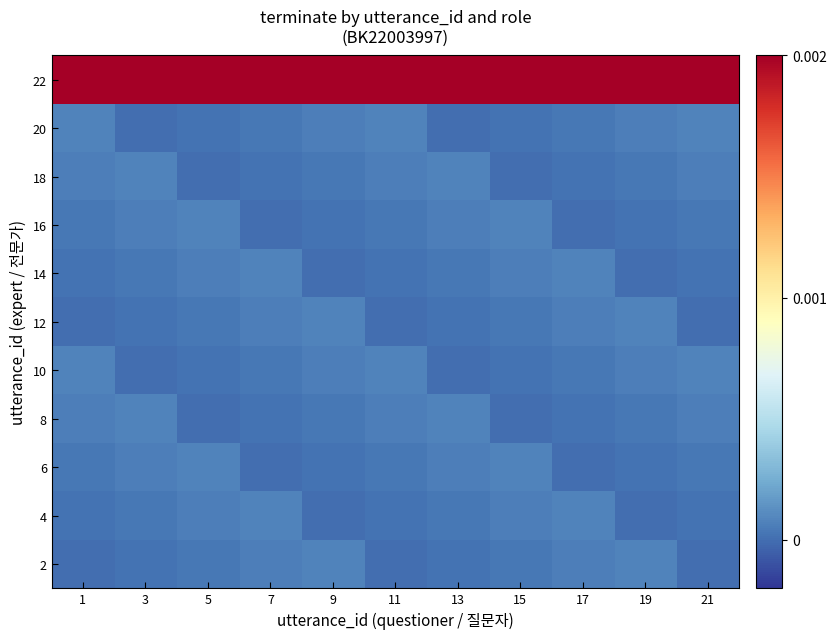

Which series has the largest total across all categories?

22